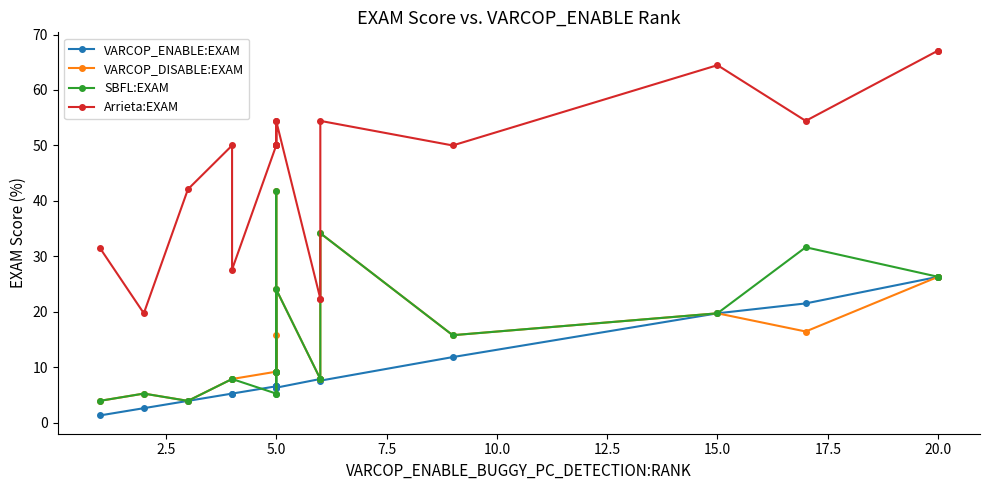

Which has a higher value, 19 or 0.0?

19